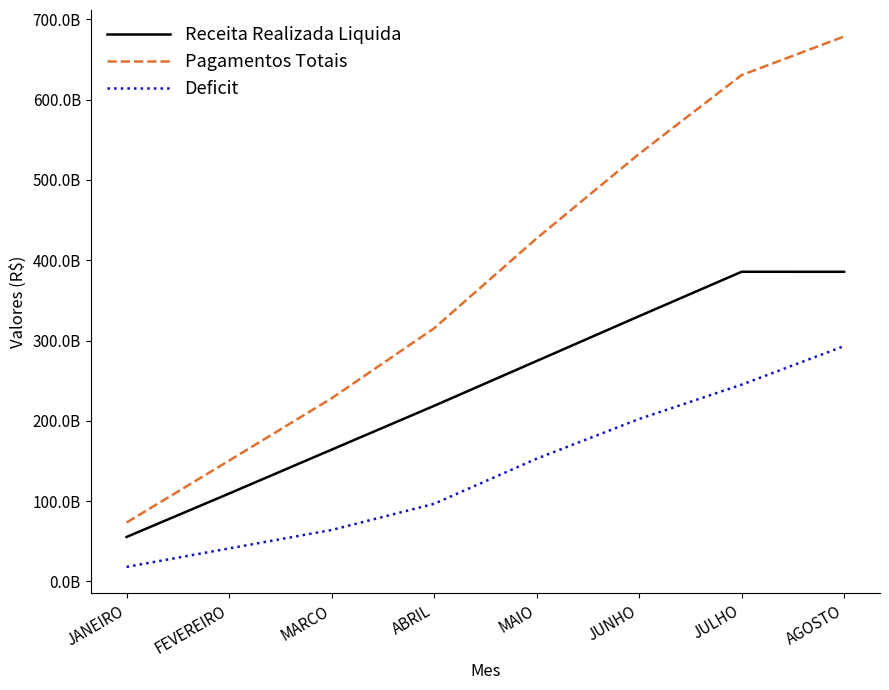

What is the value of the Deficit point at the 5th from the left?

152754568193.3